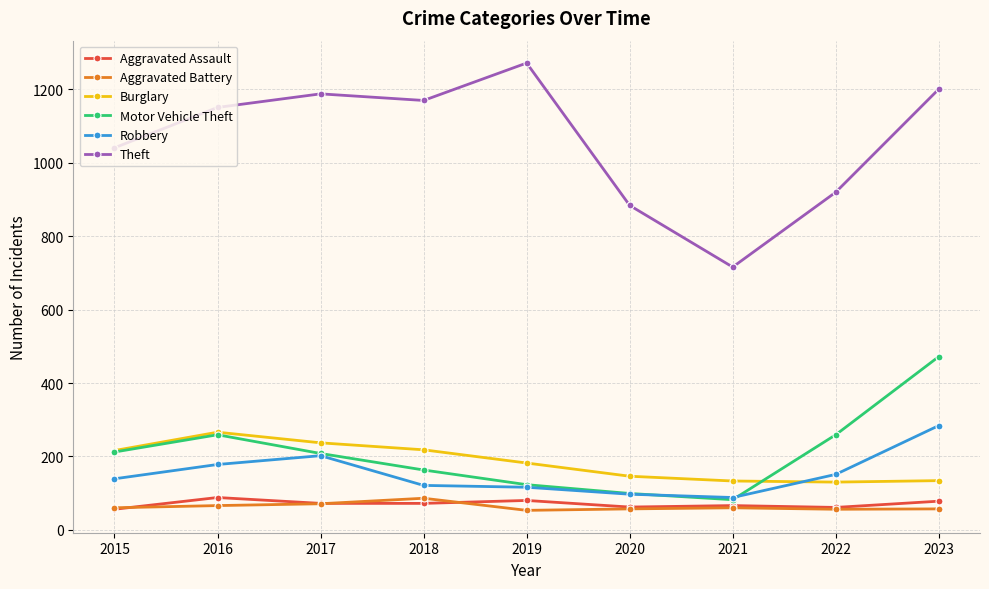

At which category is the sum across all series the highest?

2023